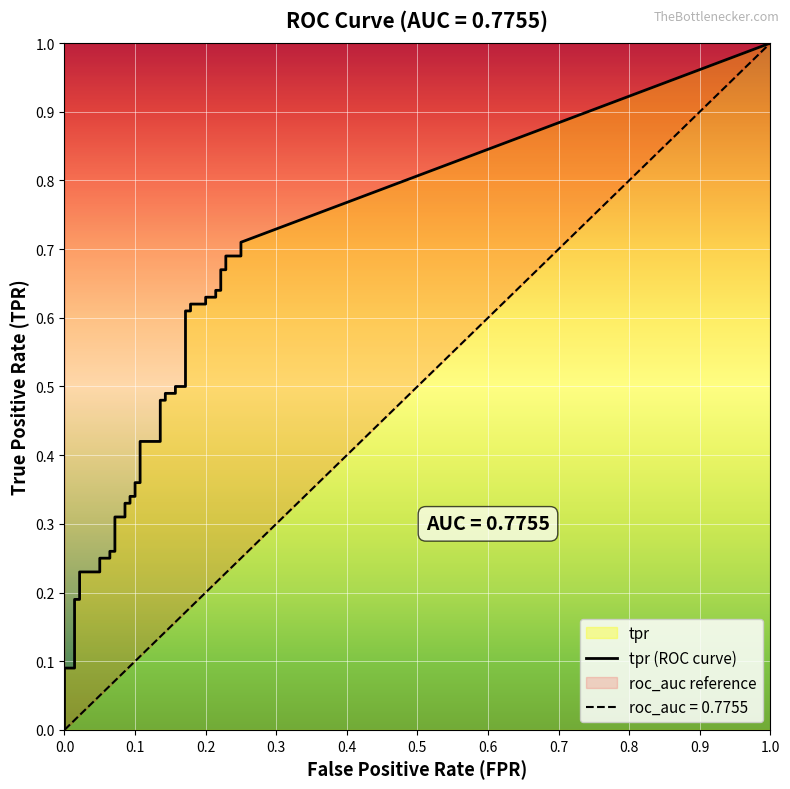

At how many categories does at least one series exceed 0?

40